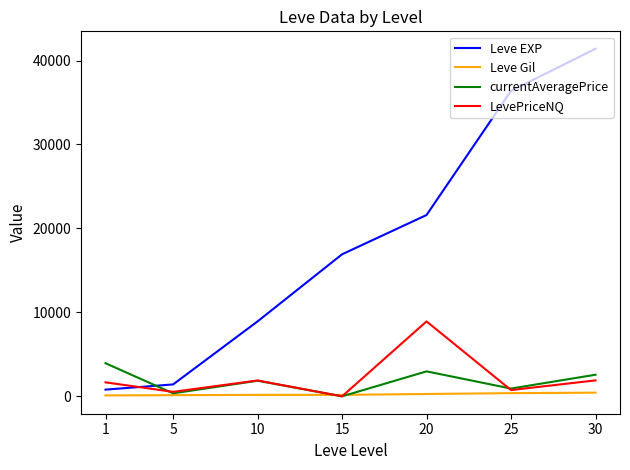

At which category is the sum across all series the highest?

30